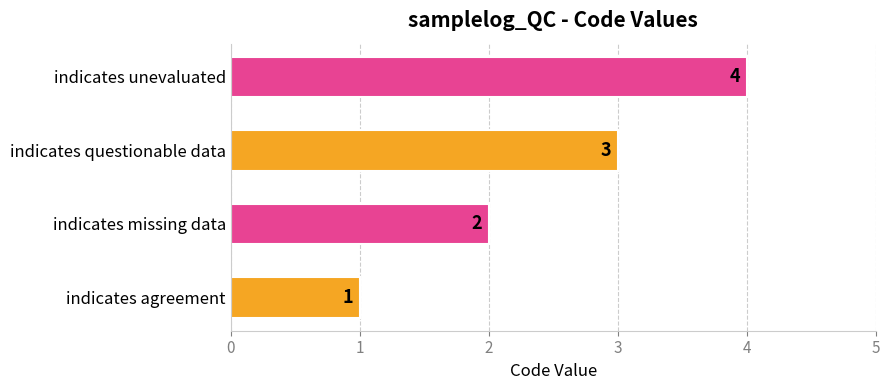

Is it true that the value at indicates unevaluated is 4?

True